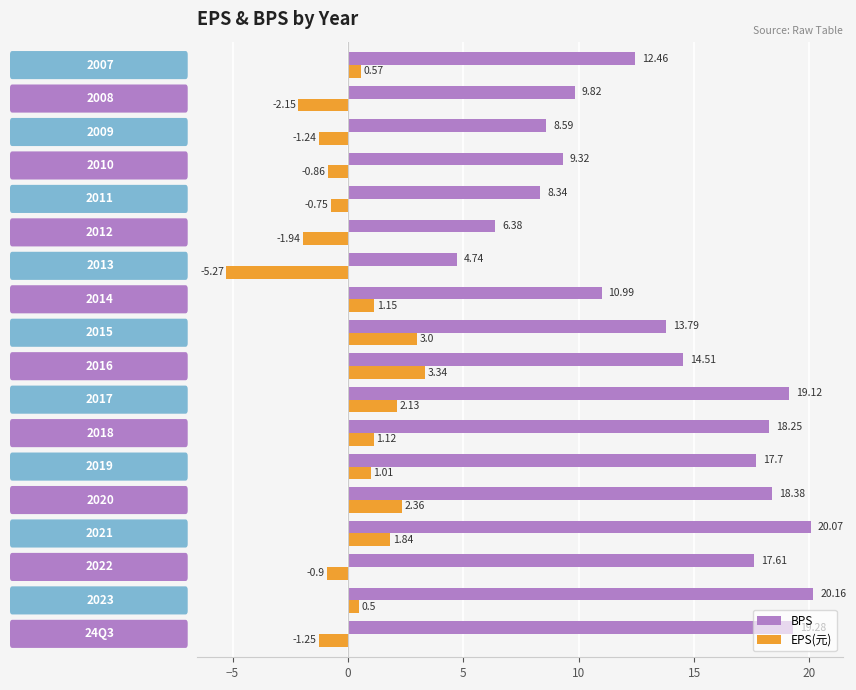

What is the difference between the maximum and minimum values in the BPS series?

15.4